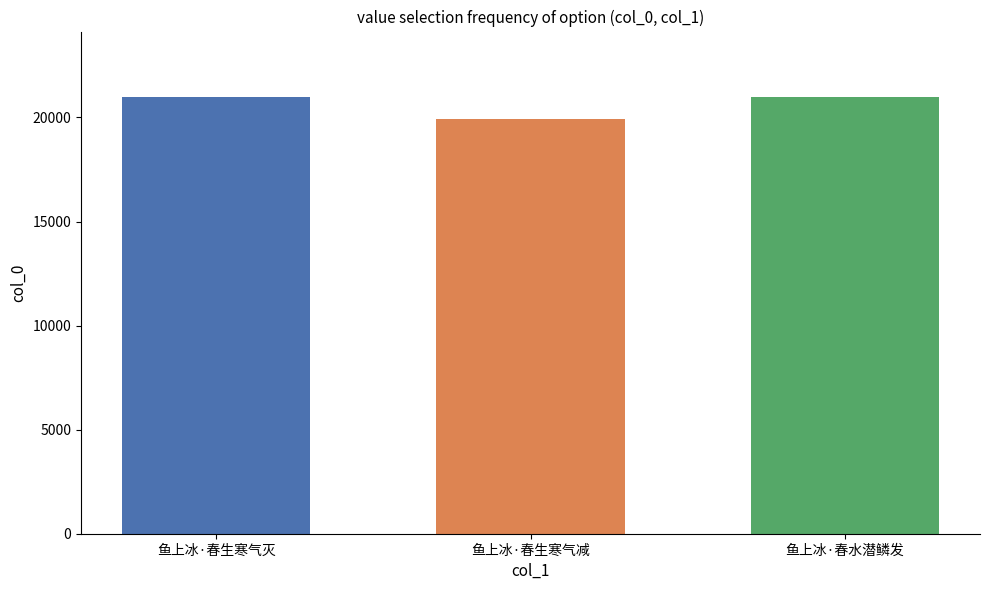

Is it true that the value at 鱼上冰·春水潜鳞发 is 6700?

False